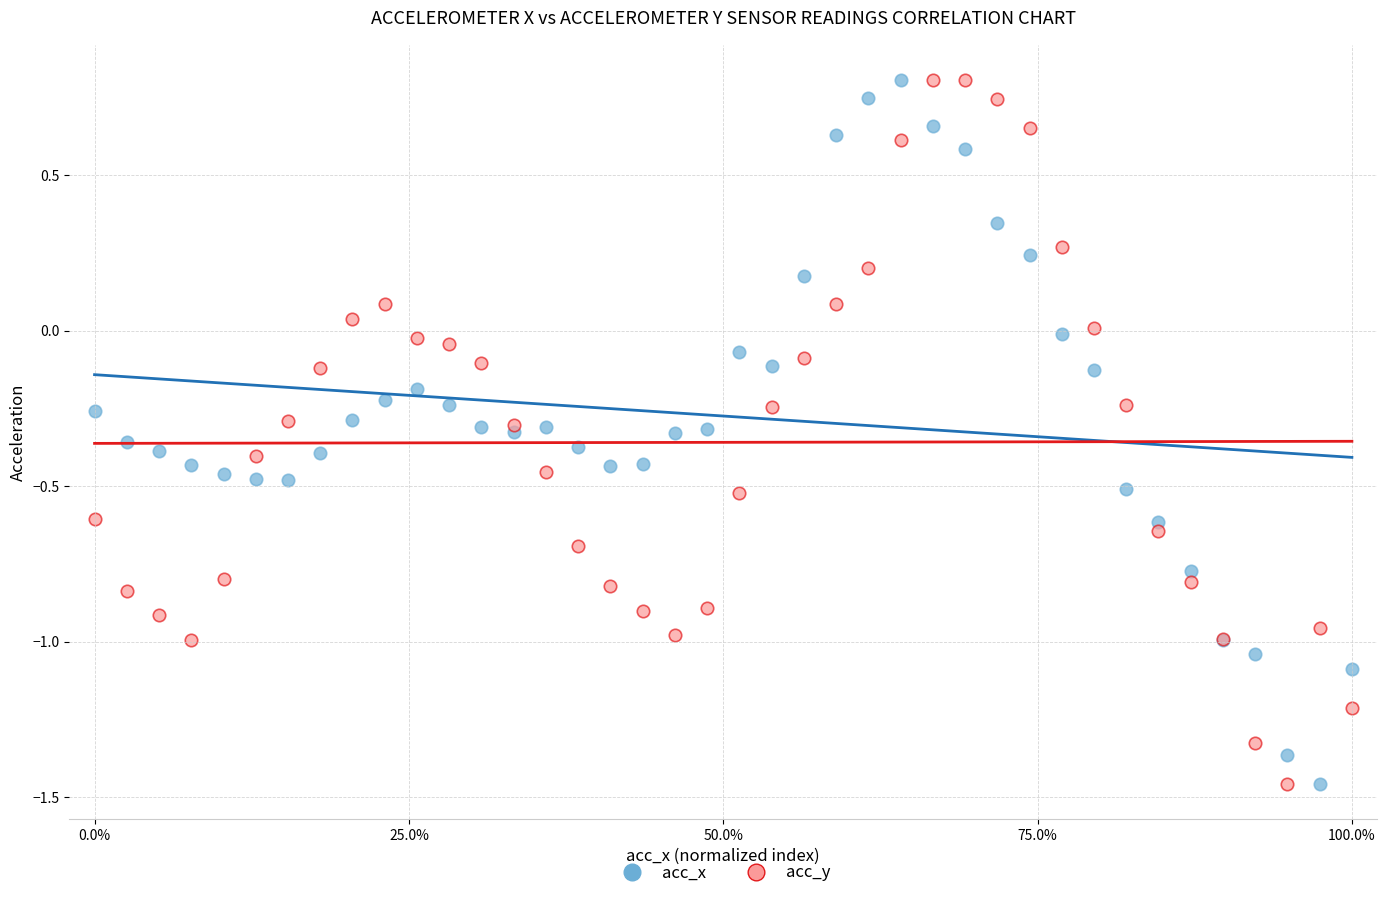

What is the X range (max minus min) for the scatter plot?

1.0